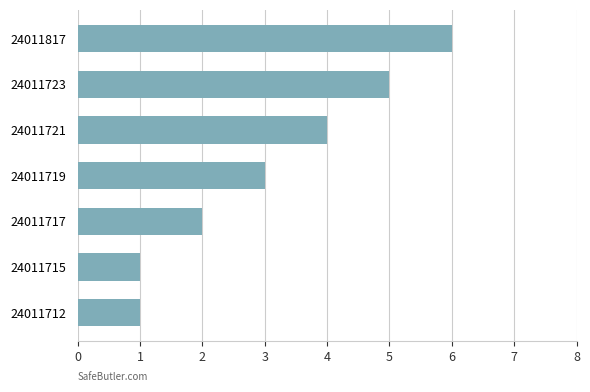

The value at 24011715 is 1. True or false?

True